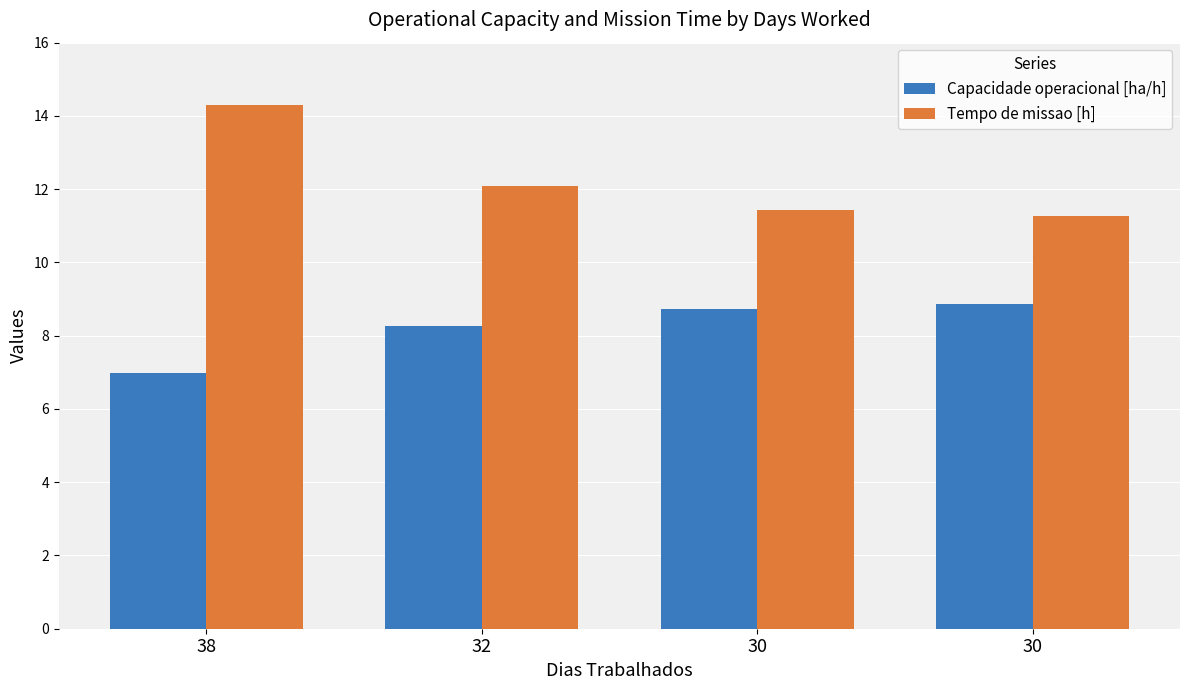

How many bars are there in total?

8